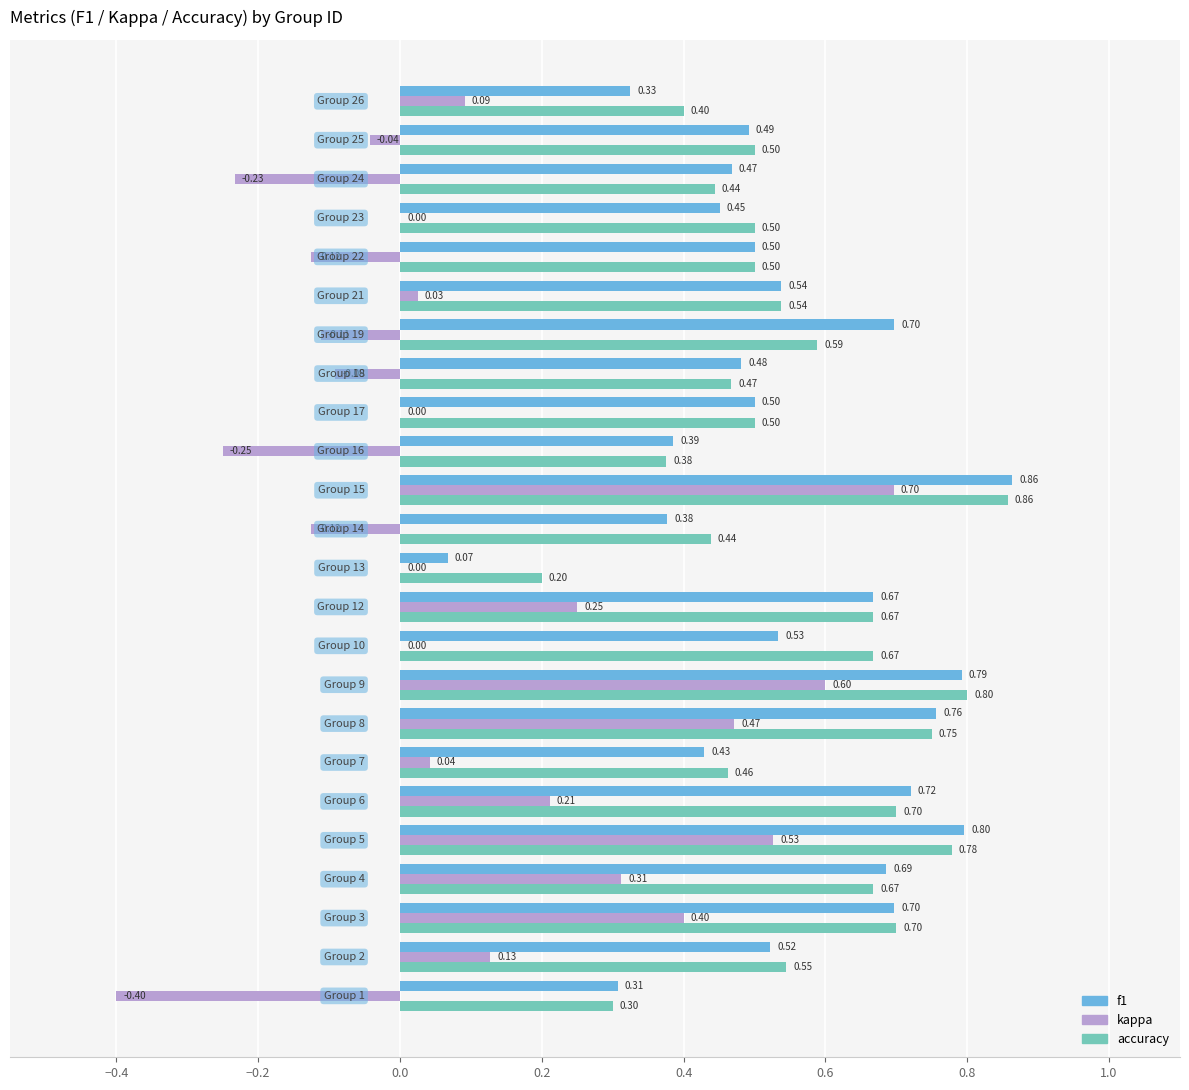

Which series has the largest total across all categories?

accuracy